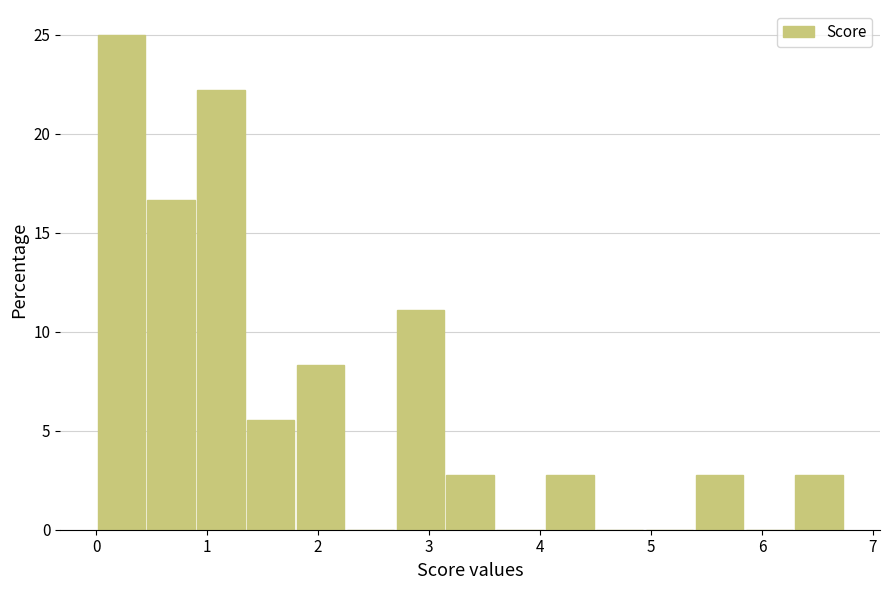

How tall is the bar that spans 2.7 to 3.1 on the x-axis? Neither the bar edges nor the heights are printed on the chart, so give them approximately, as read against the axes.

11.0